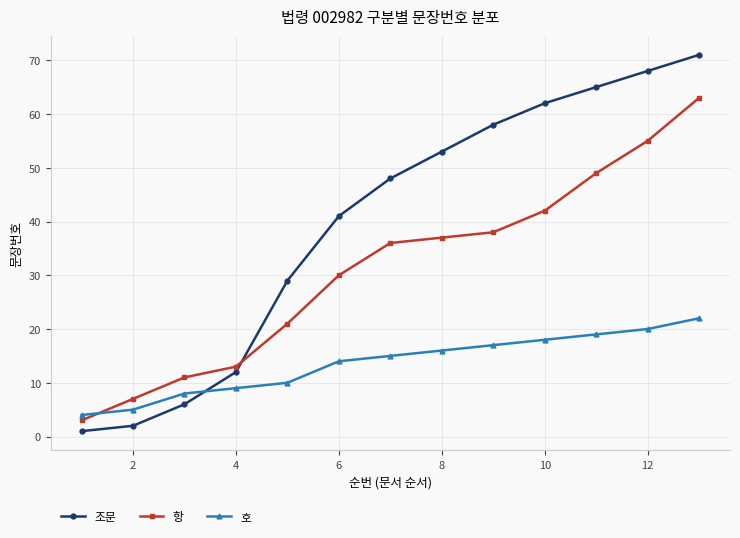

Which series has the widest spread of values?

조문